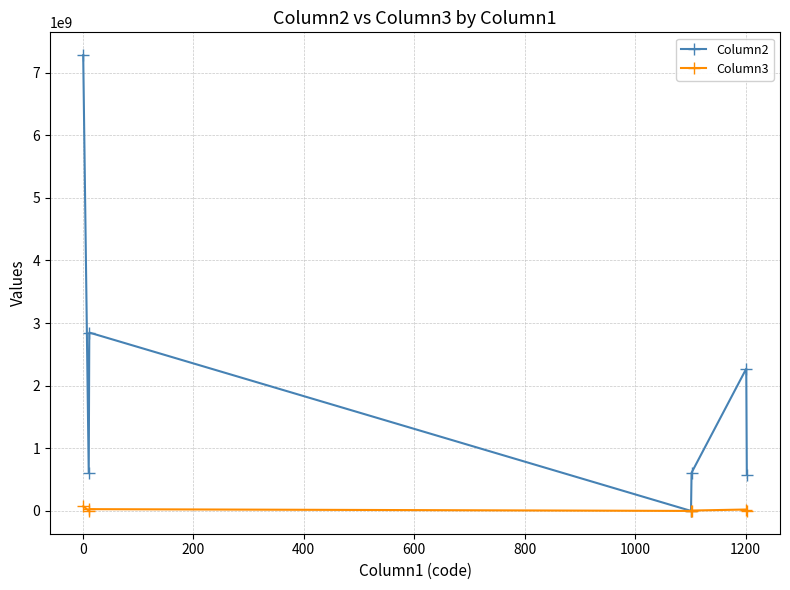

How many categories are shown in the chart?

7